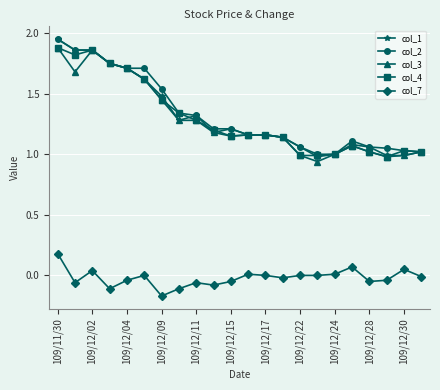

Which series has the largest range (max minus min)?

col_1